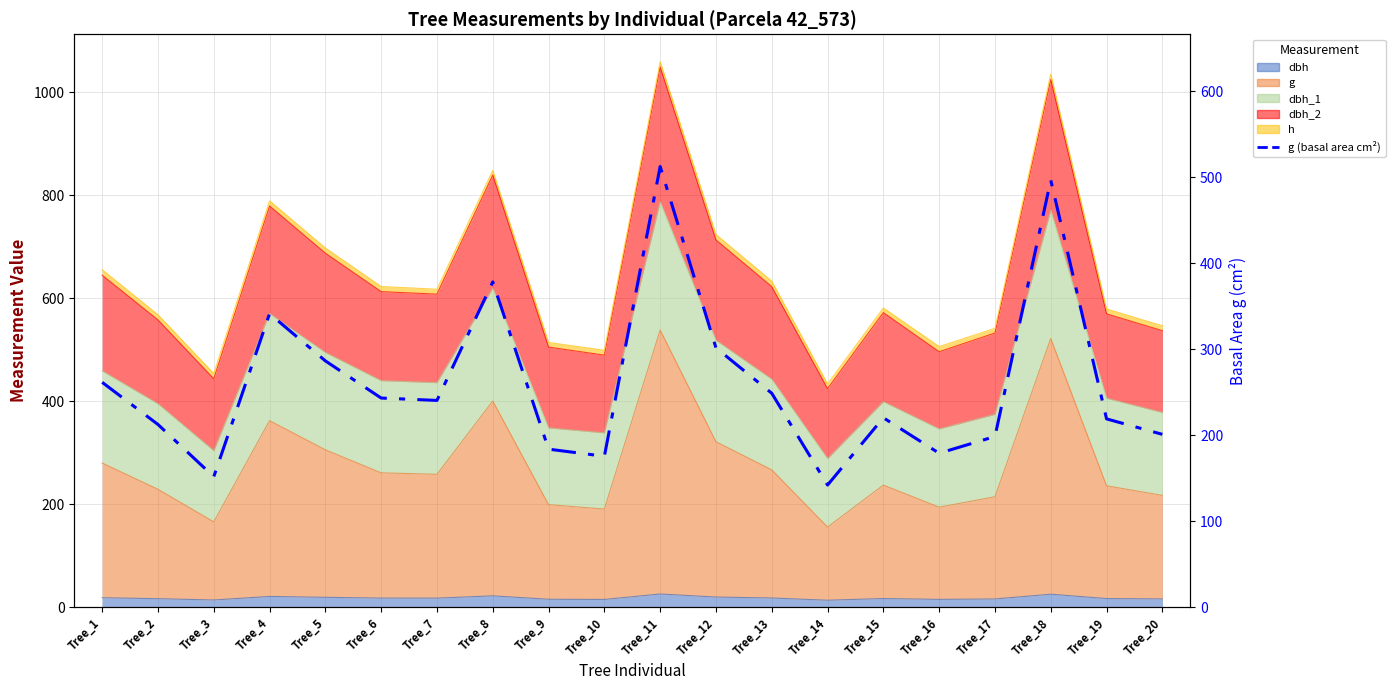

True or false: the data has more than 0 interior local peaks.

True